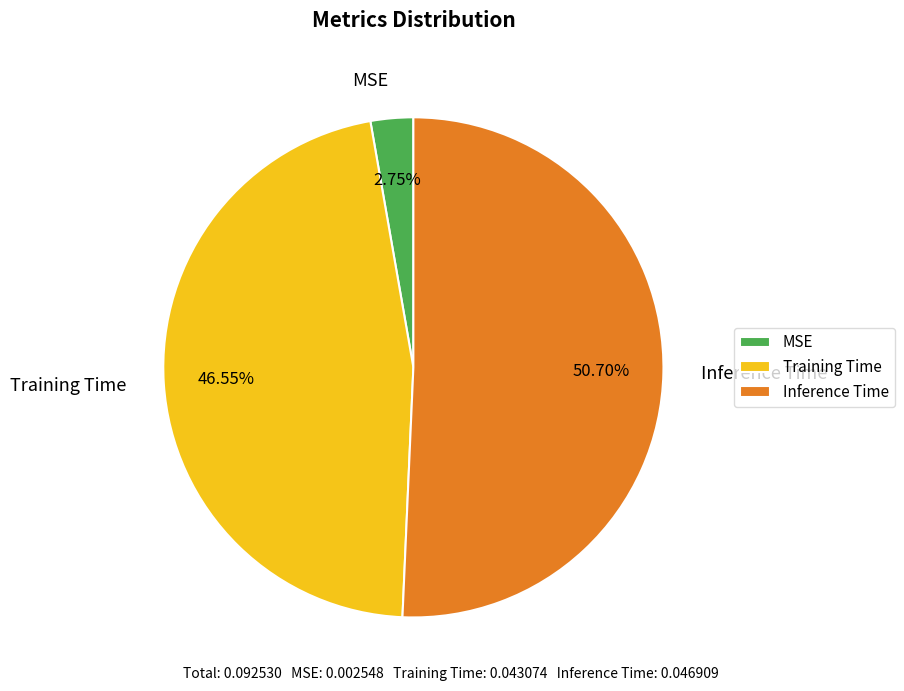

Between Inference Time and Training Time, which is larger?

Inference Time